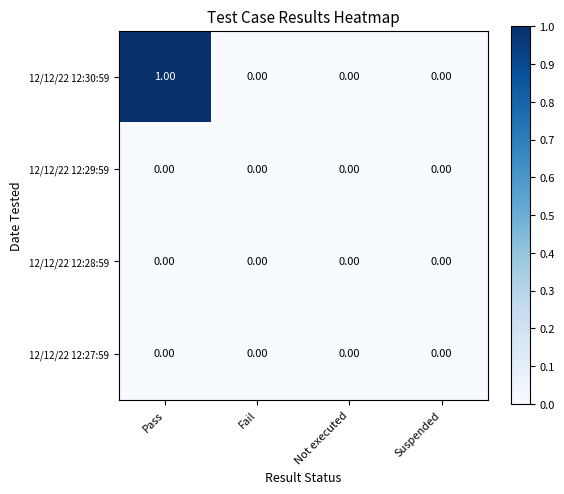

At which category is the sum across all series the highest?

Pass